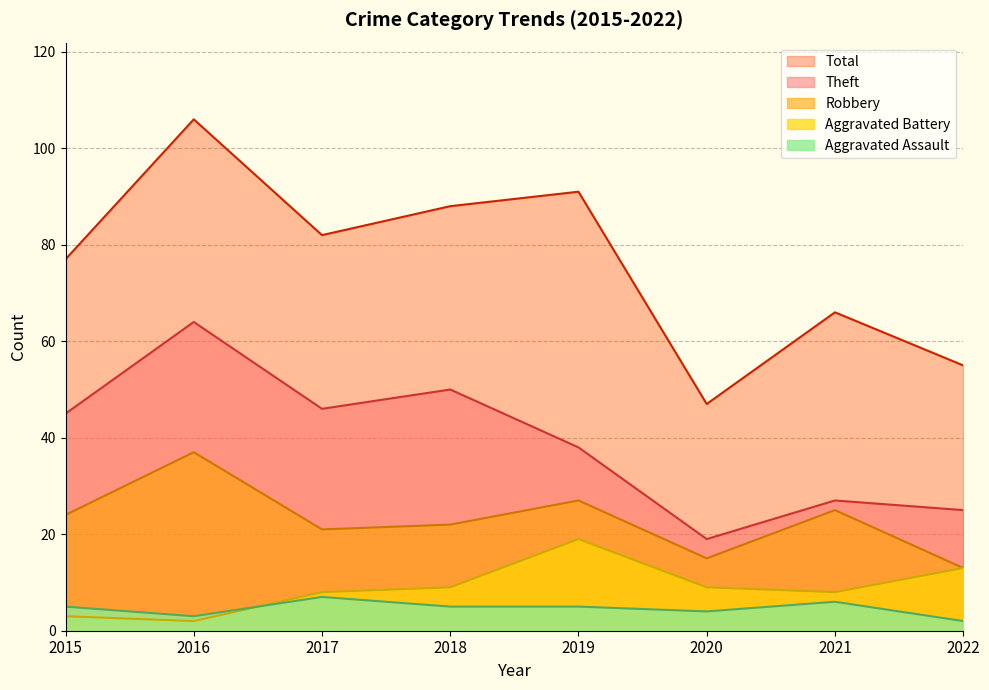

Where is Aggravated Battery nearest to the value 10?

2018